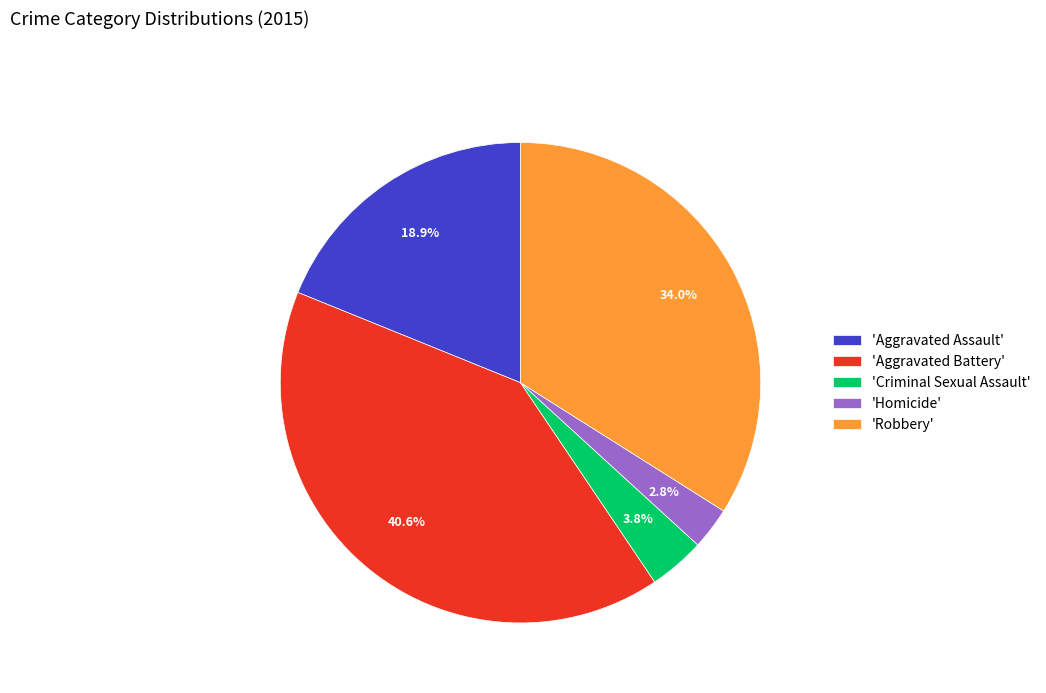

Rank the categories by value from highest to lowest.

'Aggravated Battery', 'Robbery', 'Aggravated Assault', 'Criminal Sexual Assault', 'Homicide'